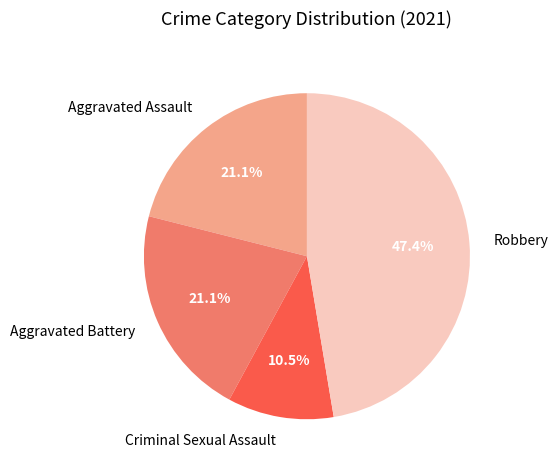

To the nearest percent, what is the average slice percentage?

25%